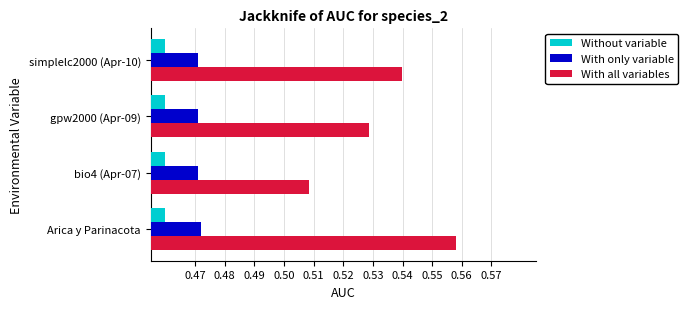

Which series has the largest range (max minus min)?

With all variables